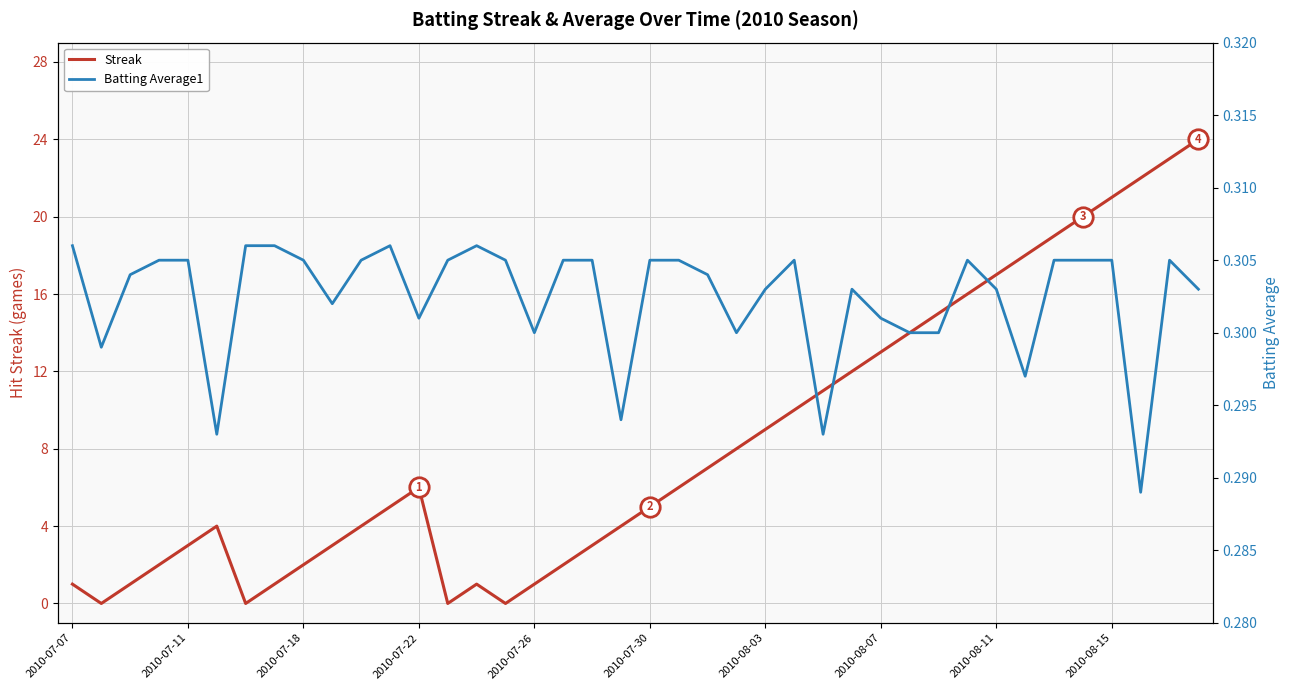

What is the total value across all series at 34?

19.3